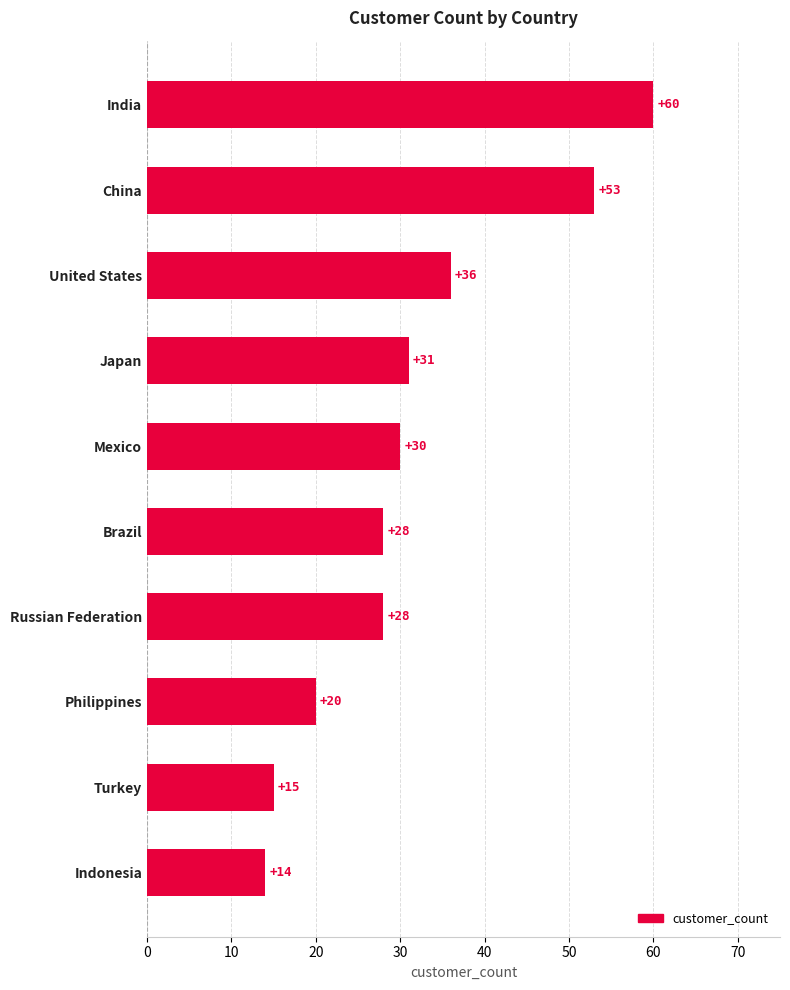

Count the number of data series in this chart.

1